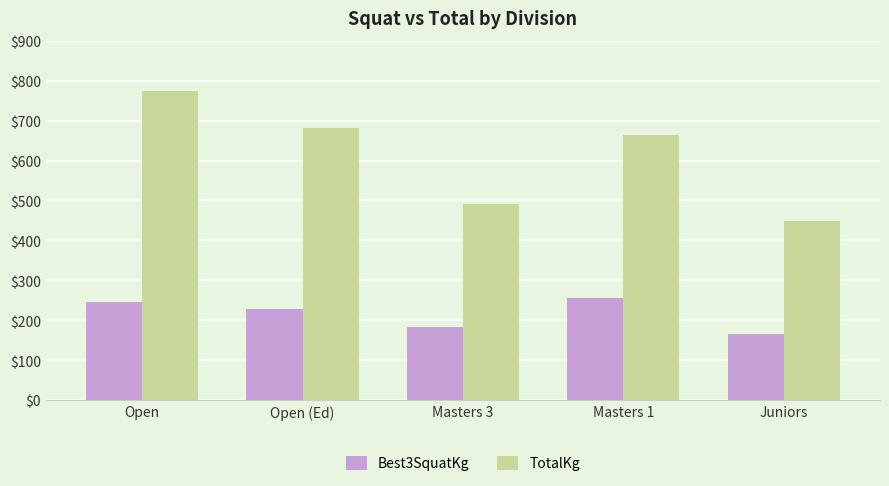

What is the greatest value displayed?

775.0